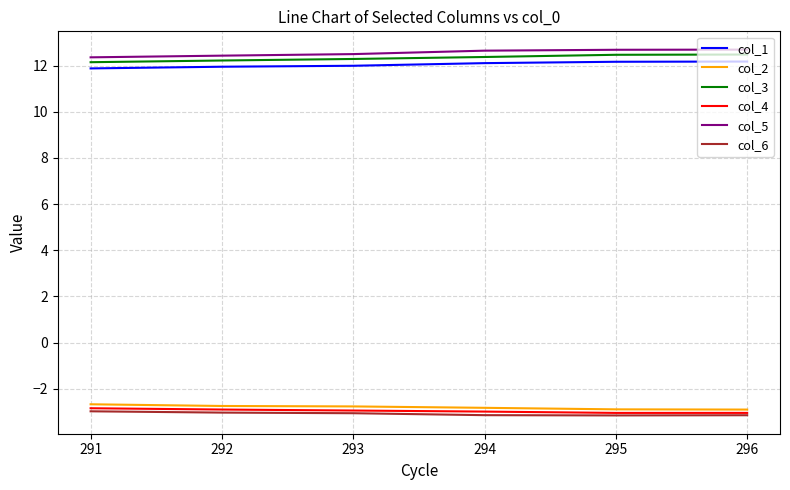

What is the smallest value displayed?

-3.2